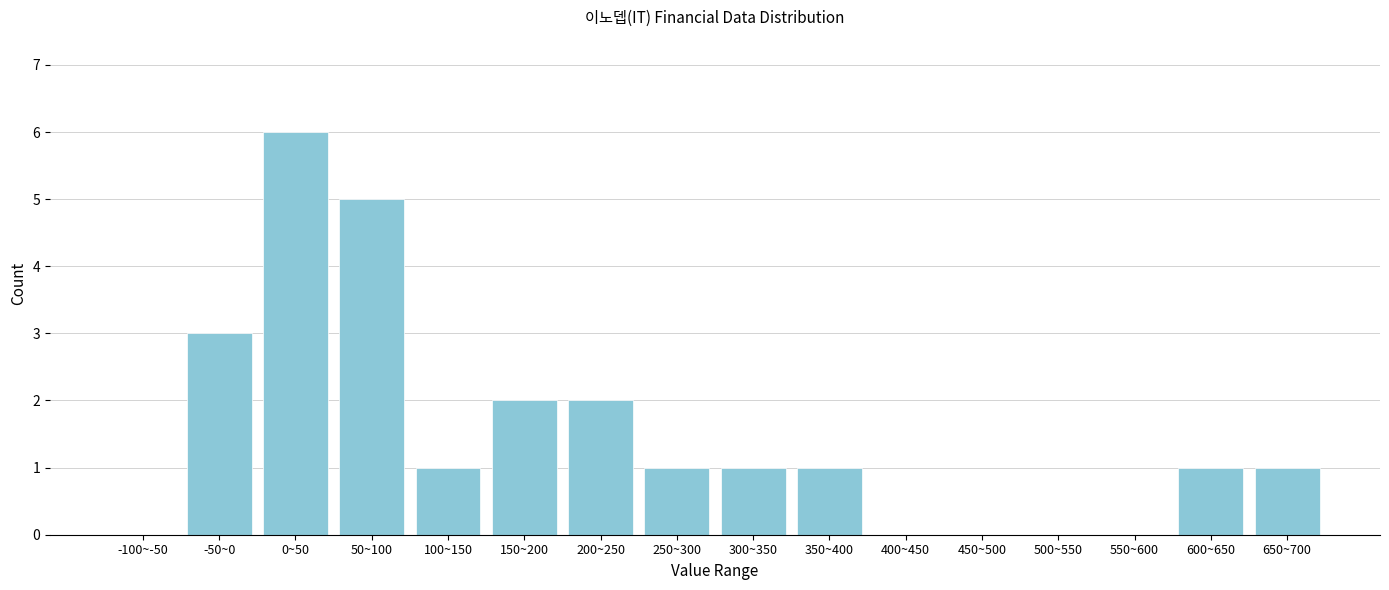

Reading left to right, transcribe all the data shown in this chart.

-100~-50=0	-50~0=3	0~50=6	50~100=5	100~150=1	150~200=2	200~250=2	250~300=1	300~350=1	350~400=1	400~450=0	450~500=0	500~550=0	550~600=0	600~650=1	650~700=1